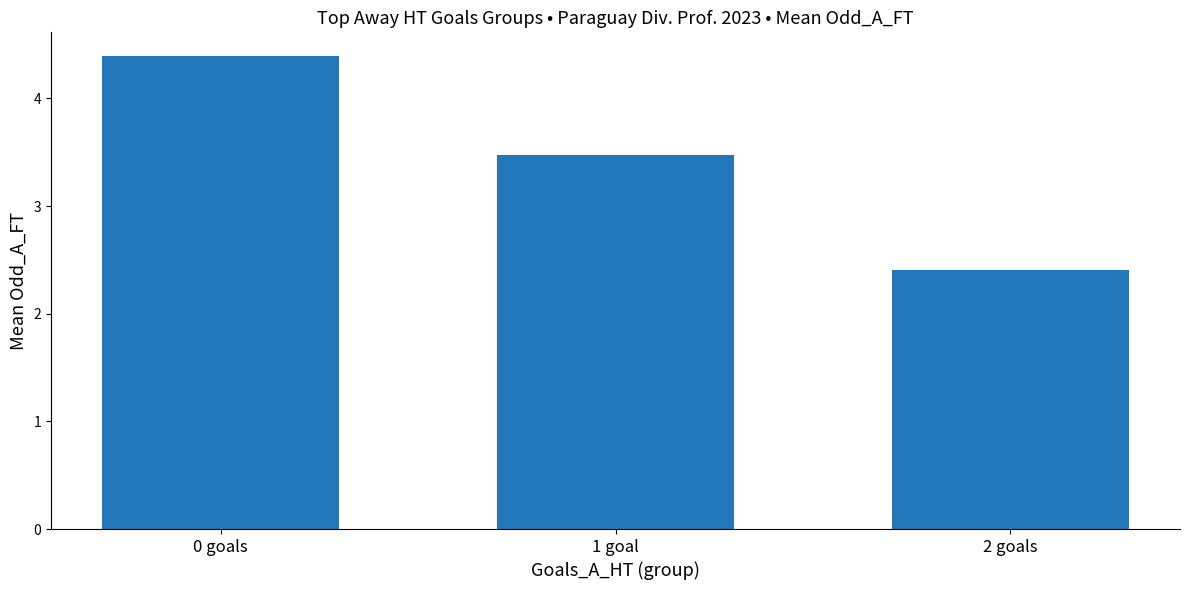

Which has a higher value, 1 goal or 0 goals?

0 goals